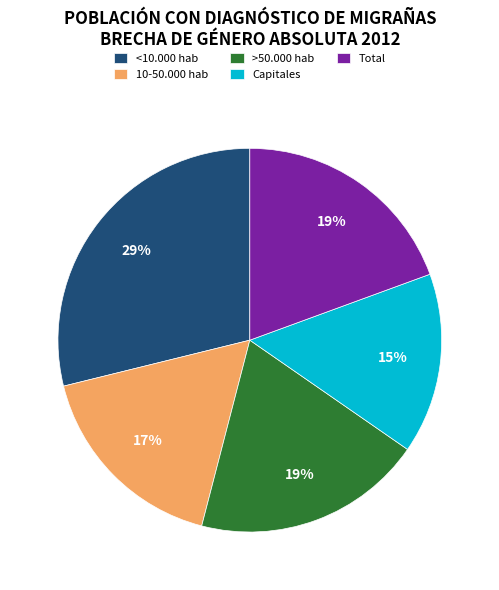

Which category has the biggest portion of the pie?

<10.000 hab